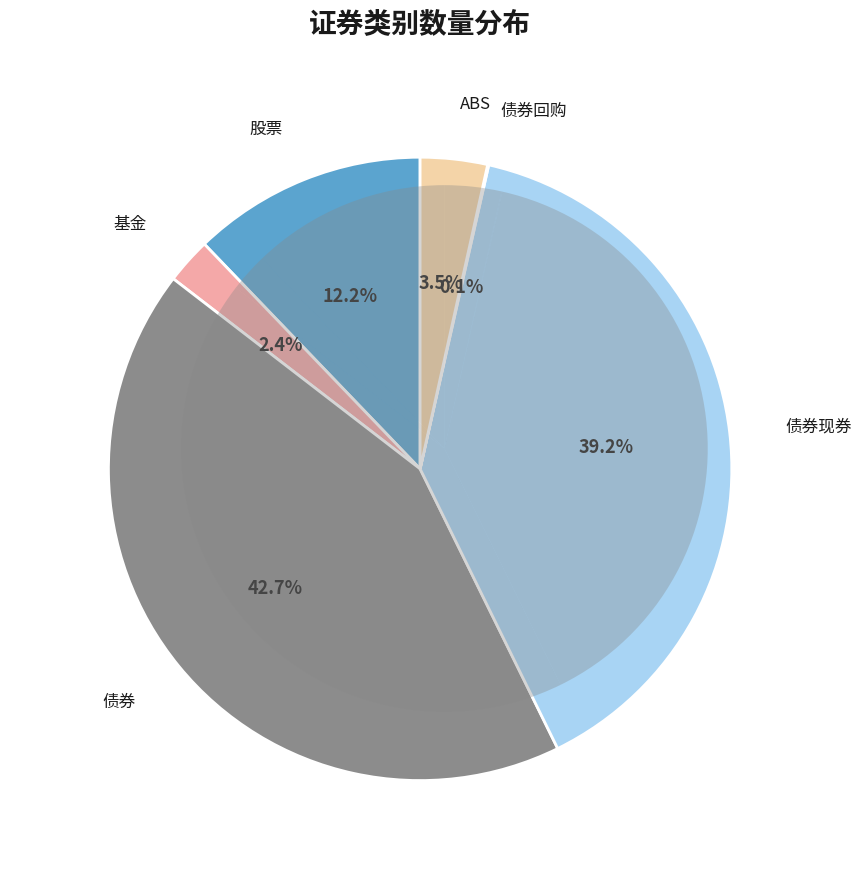

Which slice is the largest?

债券